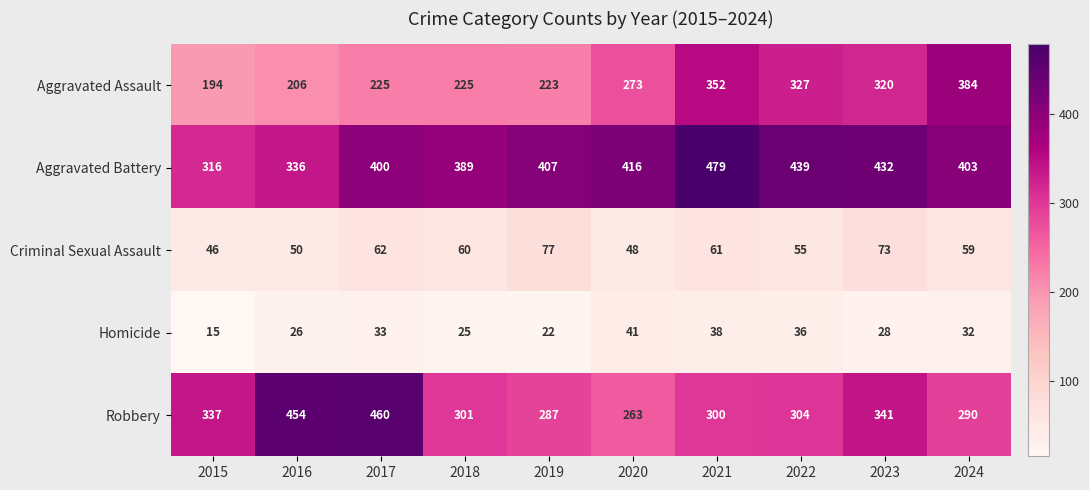

The Robbery series shows 337 at 2015. True or false?

True